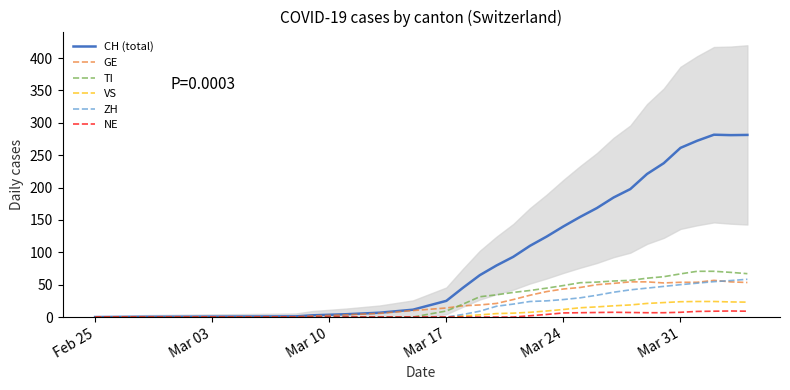

What is the maximum value for TI?

70.7